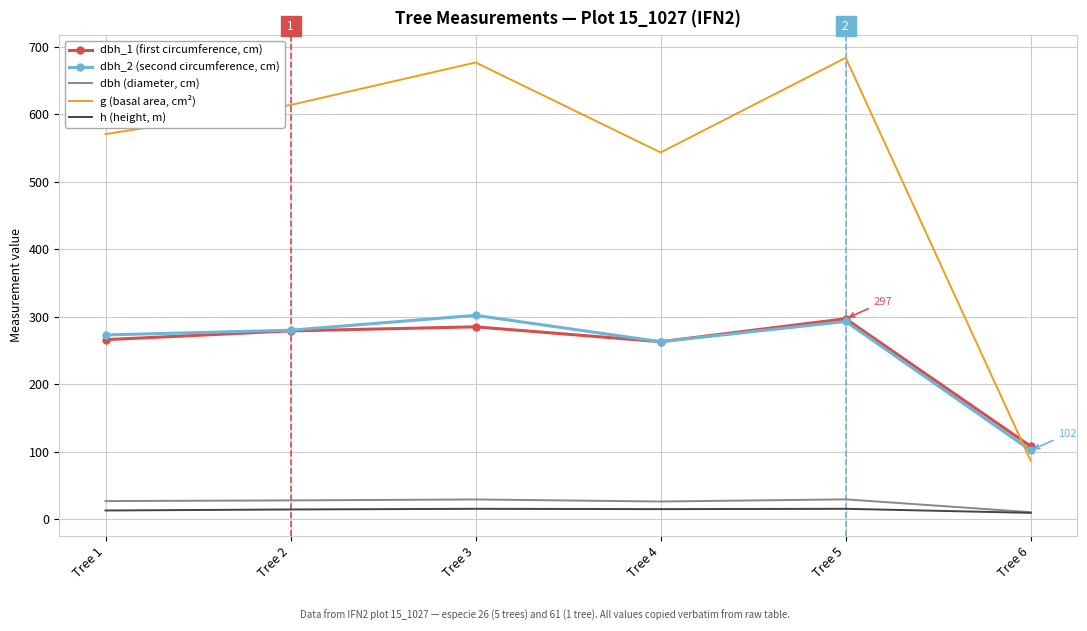

The value of dbh_1 (first circumference, cm) at Tree 5 is 110.1. True or false?

False